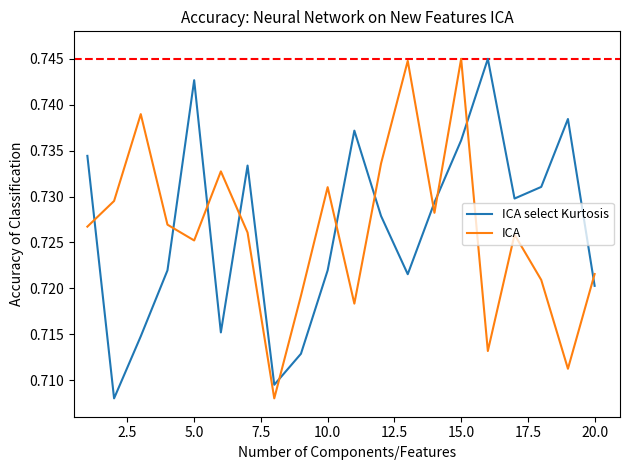

At how many categories does at least one series exceed 0?

20